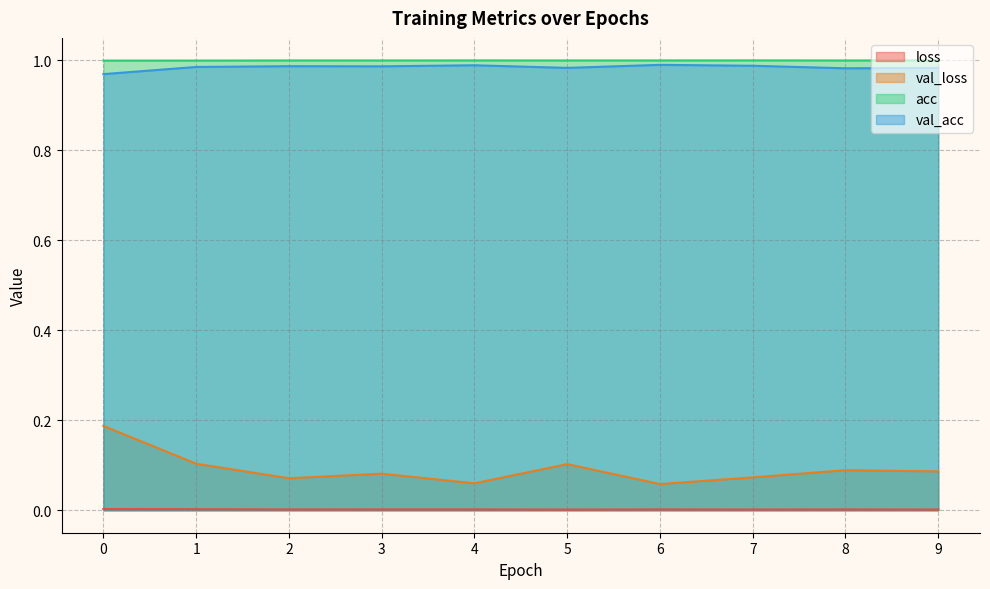

What is the spread (max minus min) of values at 5?

1.0